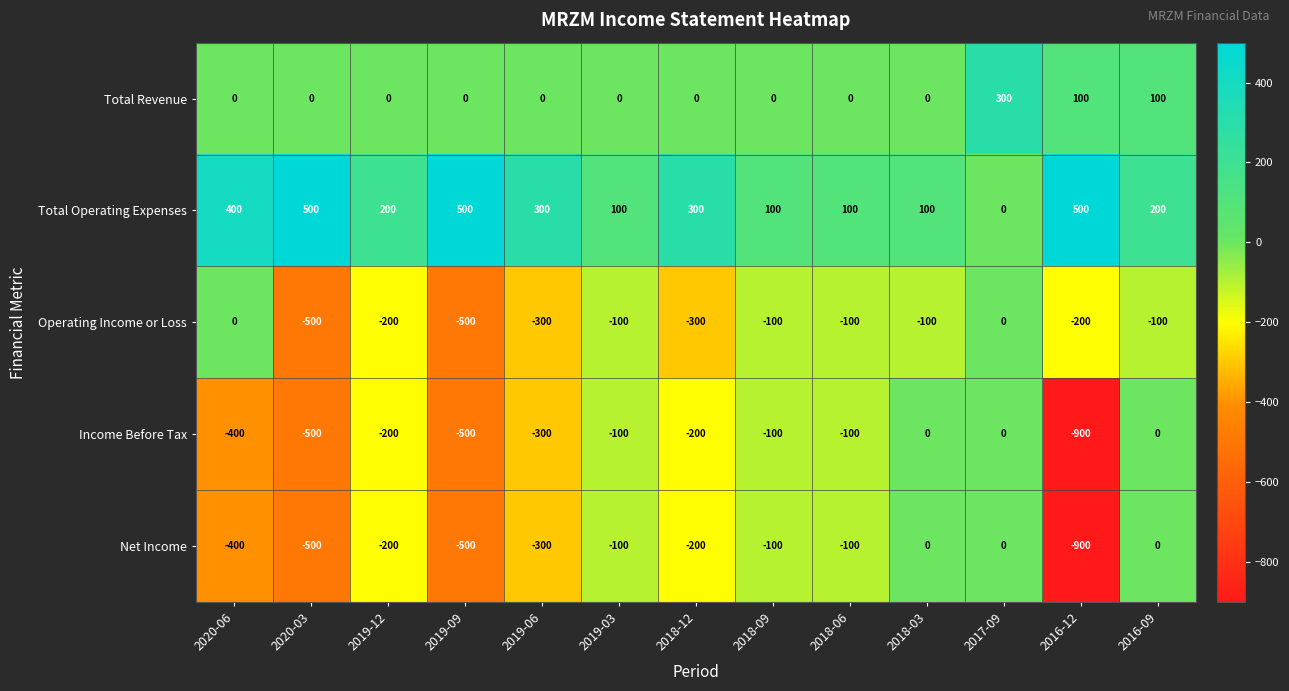

What is the spread (max minus min) of values at 2018-12?

600